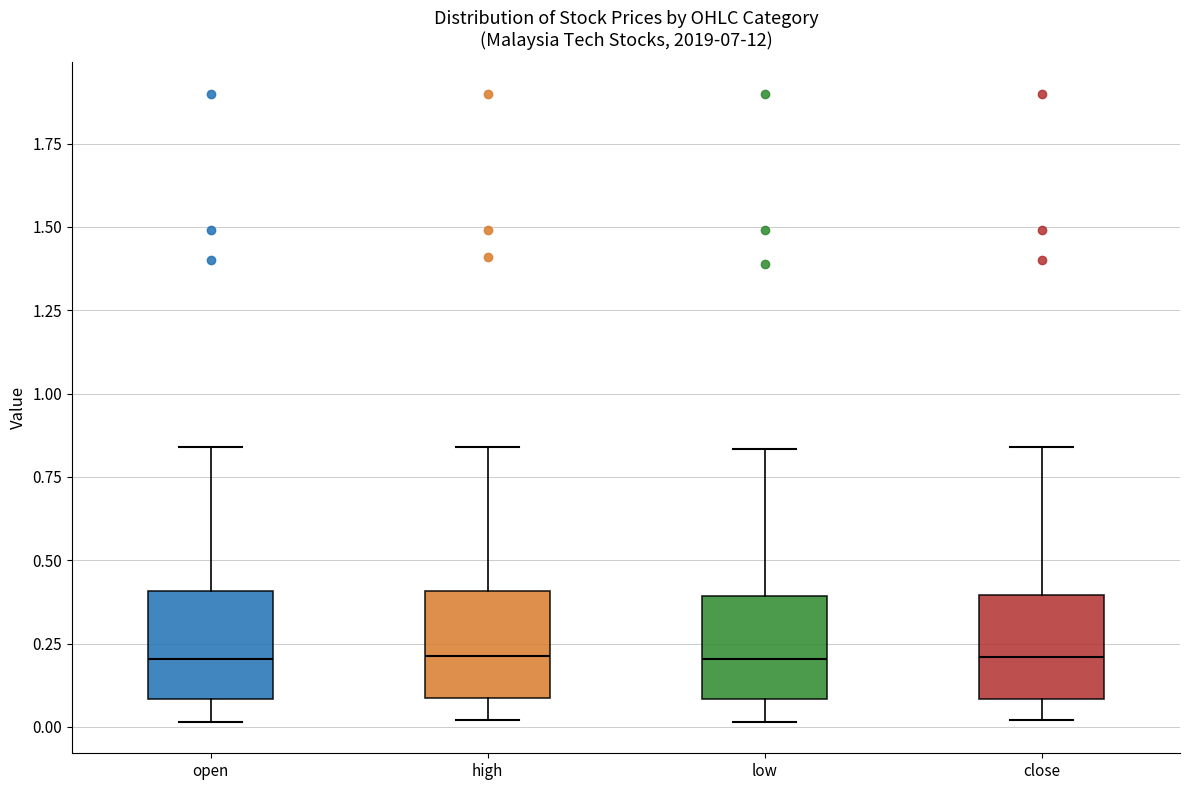

Where is the lower edge of the box for close on the y-axis? The values are not printed on the chart, so give them approximately, as read against the axis.

0.10